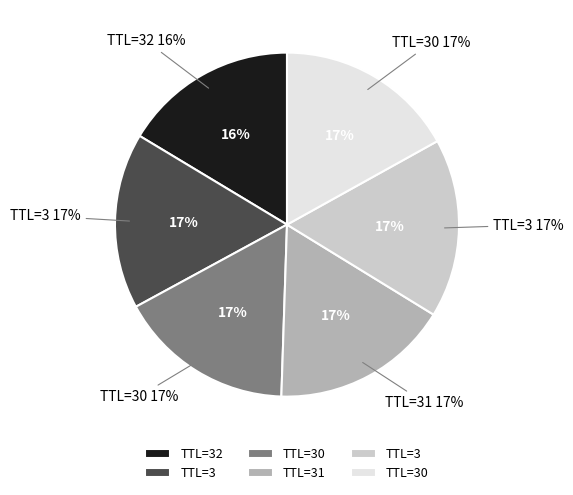

Combined, do 3 and 31 account for over 50%?

No